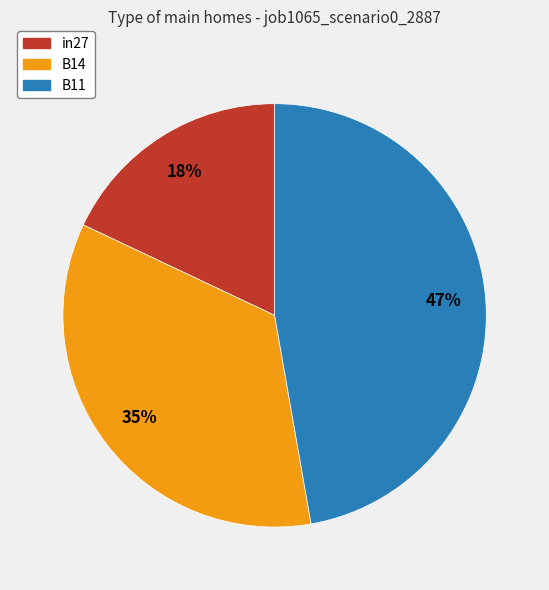

To the nearest percent, what is the difference between the B11 and B14 slice percentages?

12%